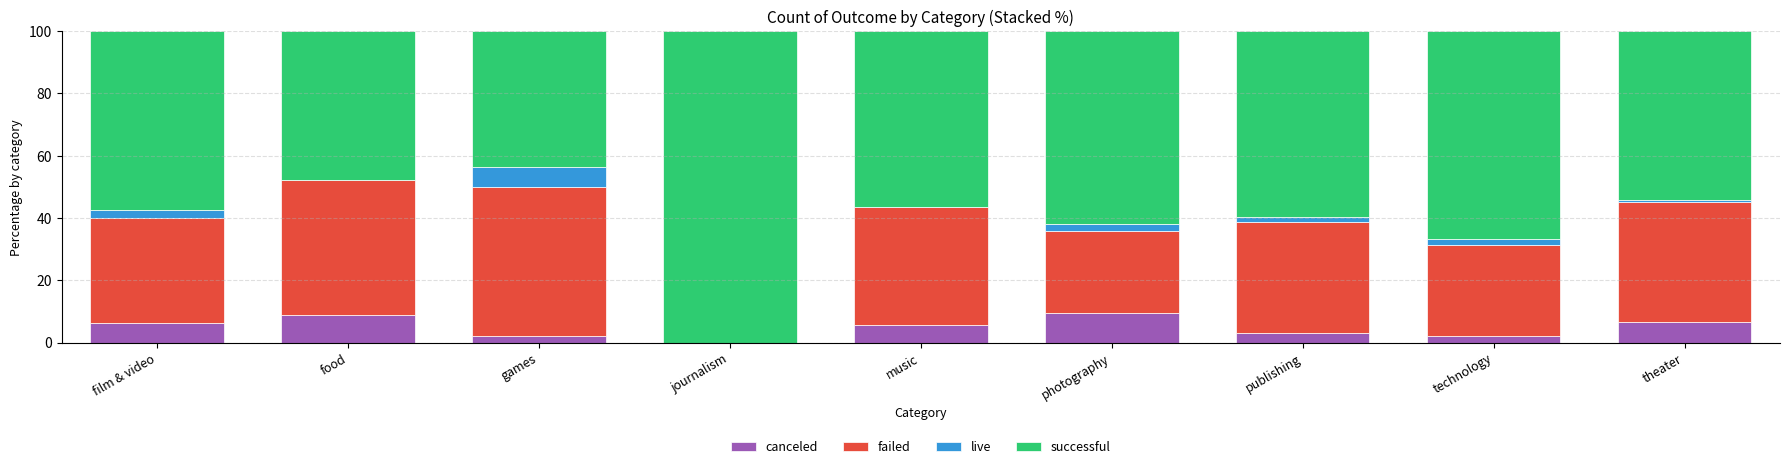

What is the total value across all series at food?

100.0